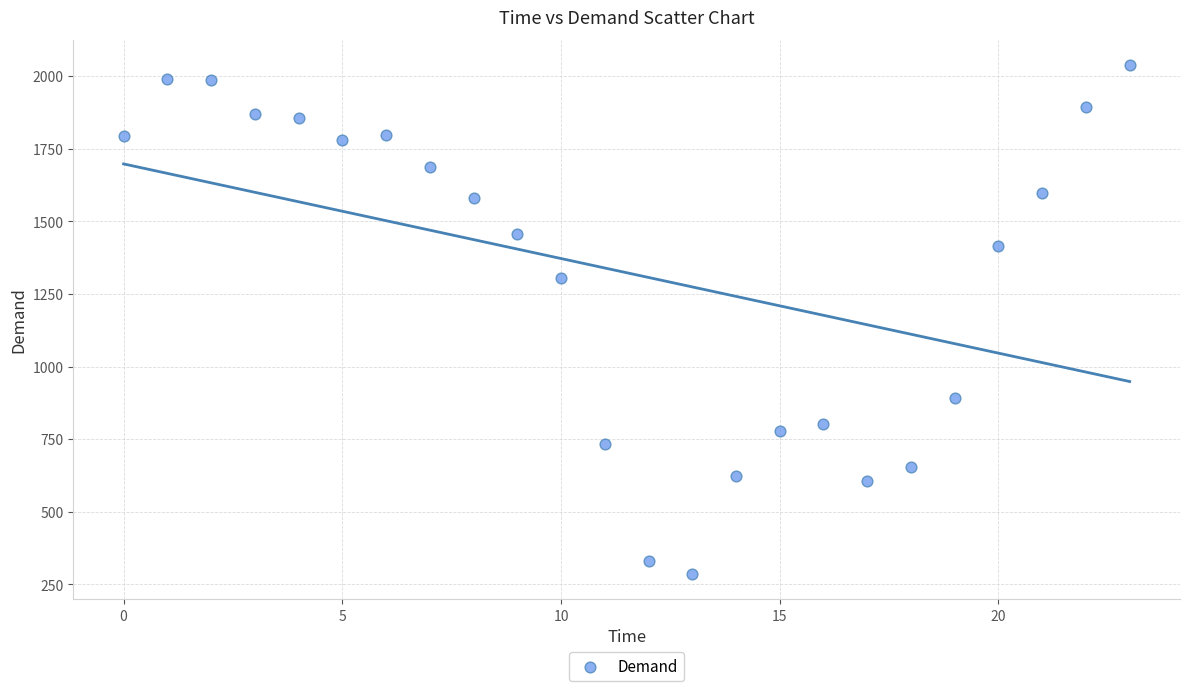

What is the range of Y values (max minus min)?

1751